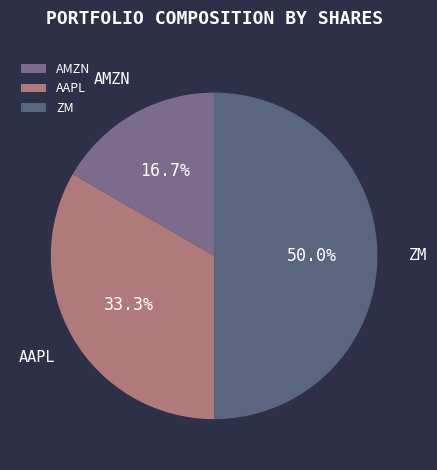

The ZM slice represents 50% of the pie. True or false?

True